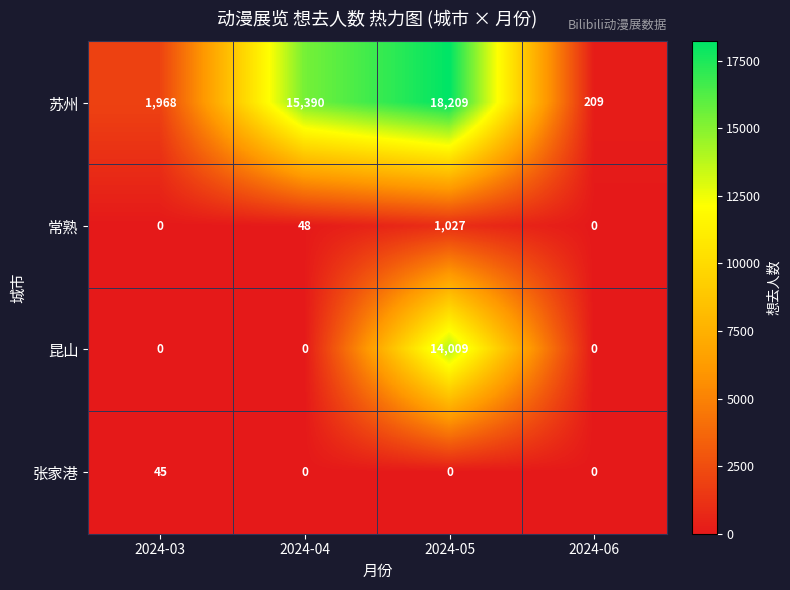

True or false: 张家港 has a value of 0 at 2024-05.

True